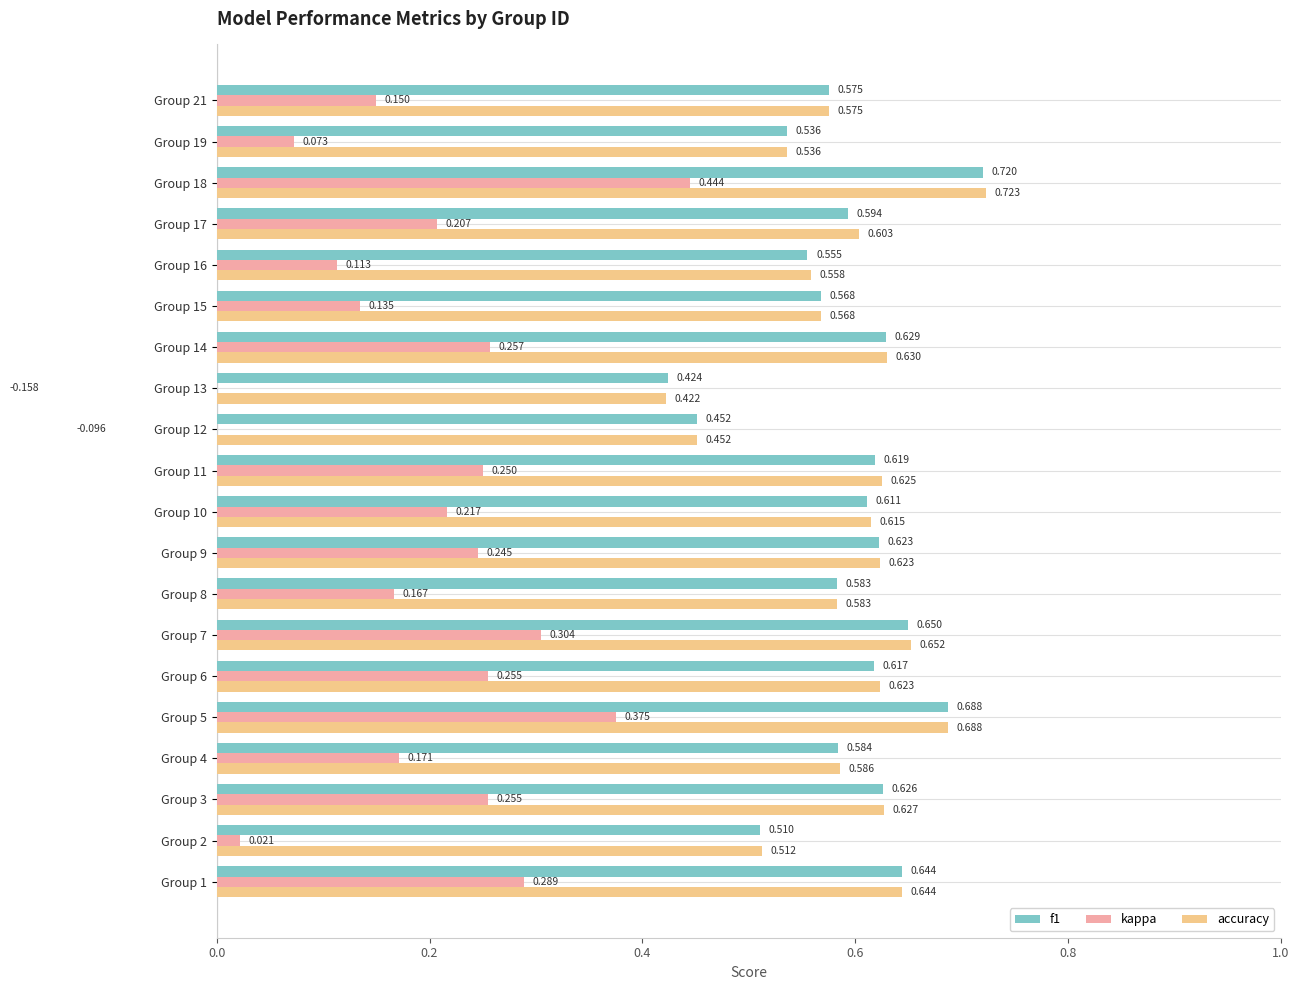

At how many categories does at least one series exceed 0?

20